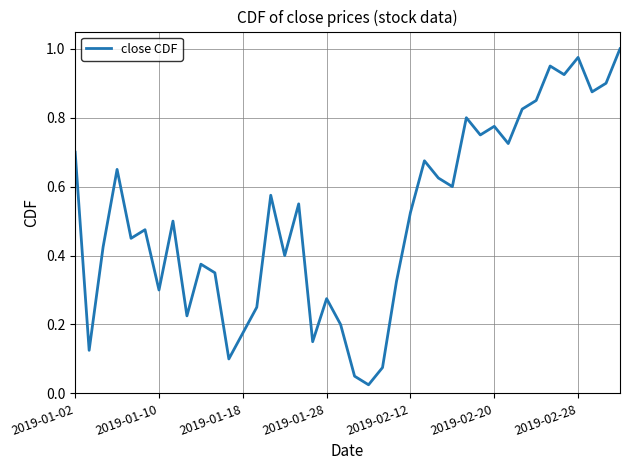

What is the difference between the second highest and minimum values?

0.9